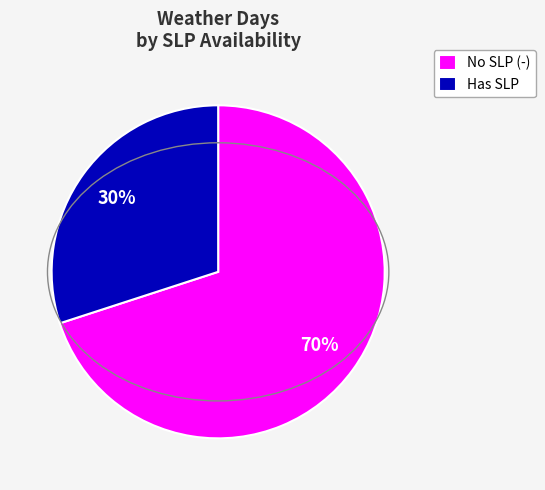

To the nearest percent, what is the average slice percentage?

50%